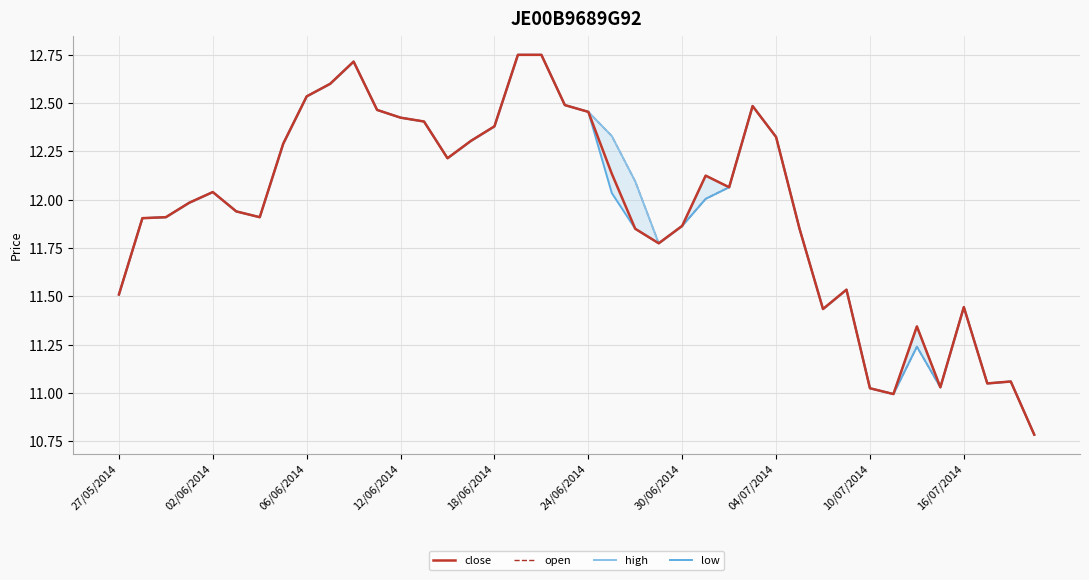

At how many categories does at least one series exceed 12?

21